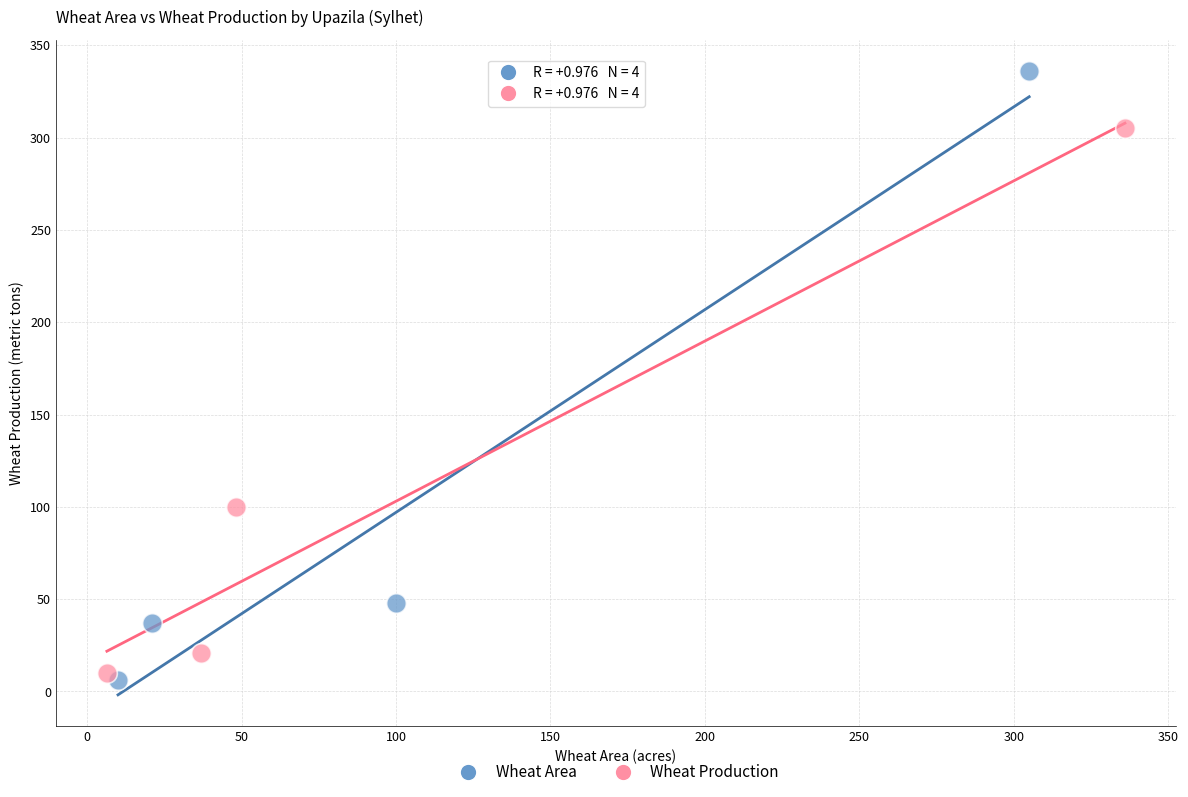

Which series reaches the maximum Y coordinate?

Wheat Area